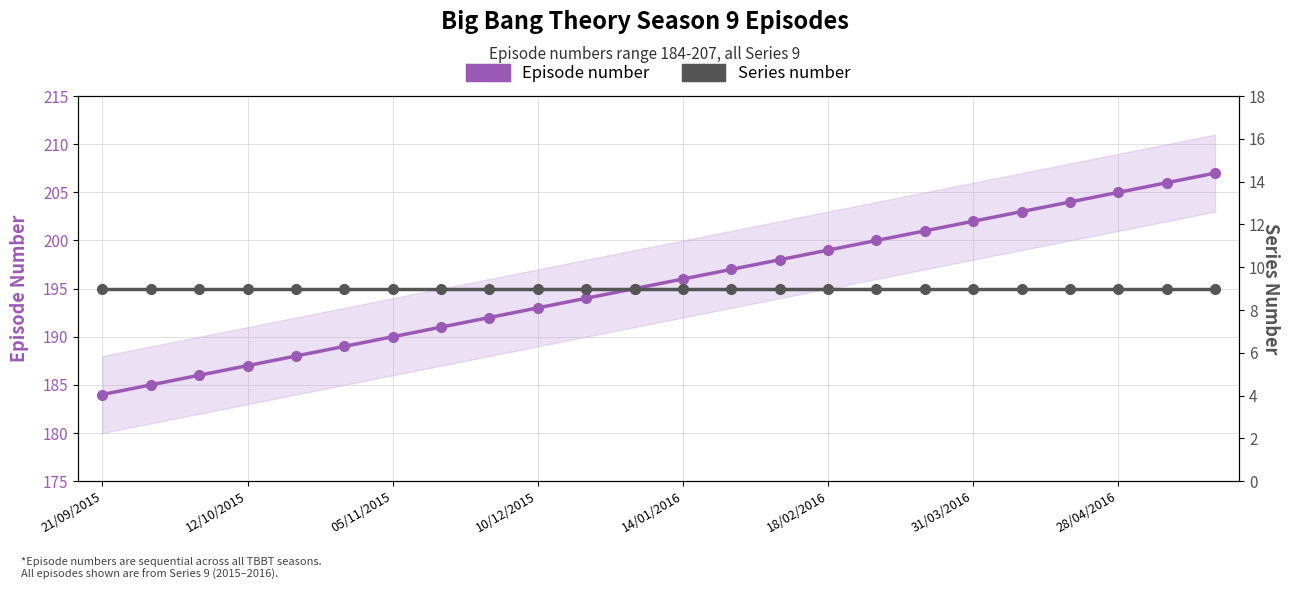

Between 05/11/2015 and 20, which series saw the biggest shift?

Episode number